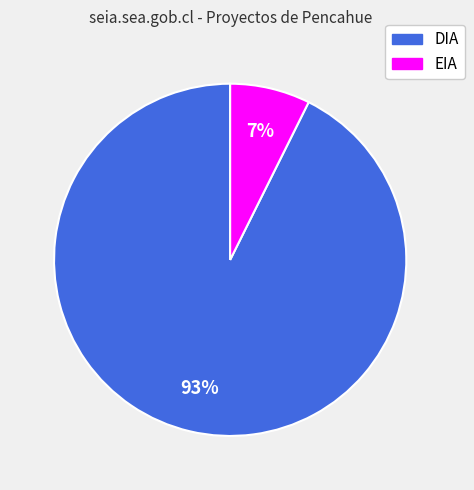

To the nearest percent, what percentage of the pie is EIA?

7%